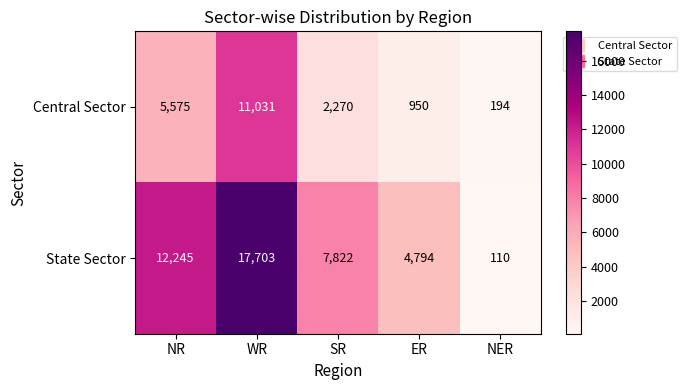

Reading right to left, transcribe all the data shown in this chart.

Central Sector: 194	950	2270	11031	5575
State Sector: 110	4794	7822	17703	12245